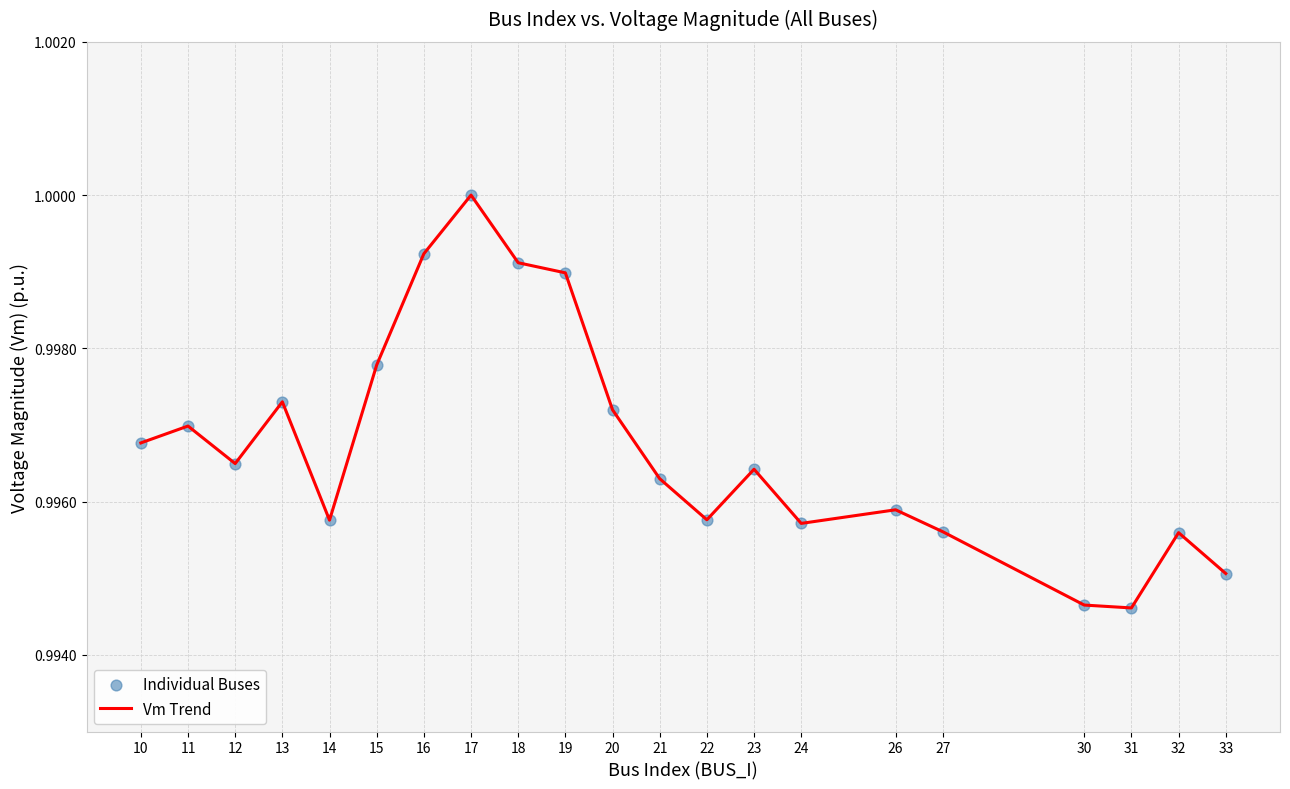

Which has a higher value, 30 or 14?

14